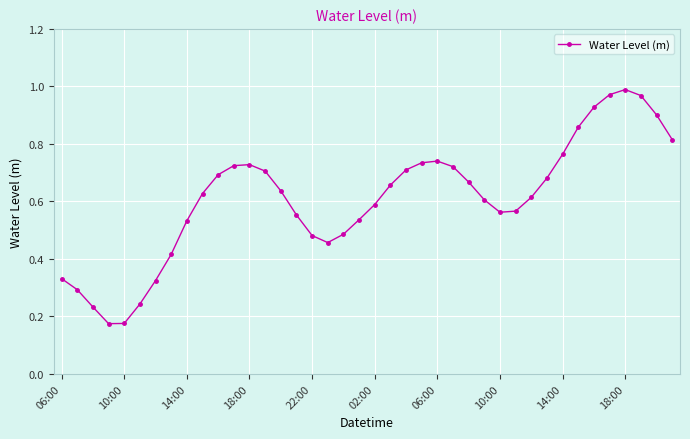

True or false: the data has more than 1 interior local peaks.

True